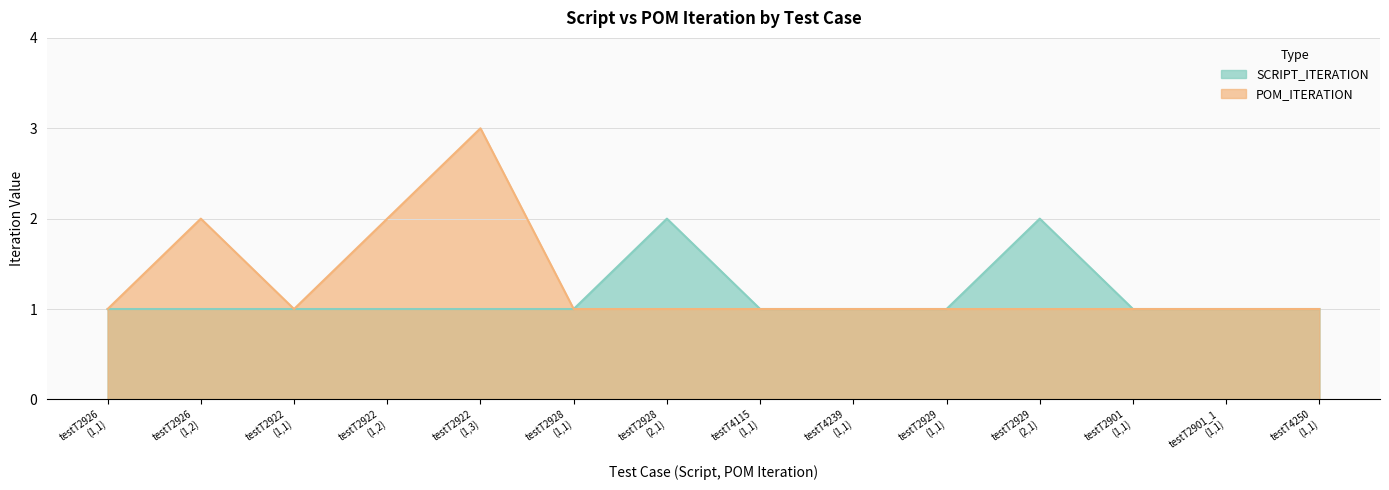

Does the chart have visible grid lines?

Yes